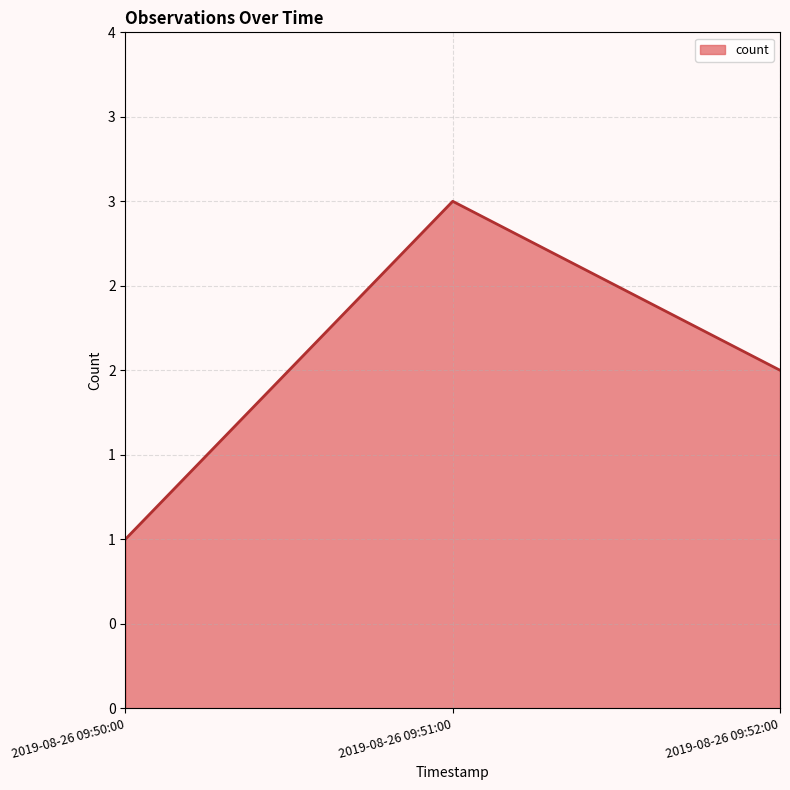

Does the chart display data point markers on the line(s)?

No